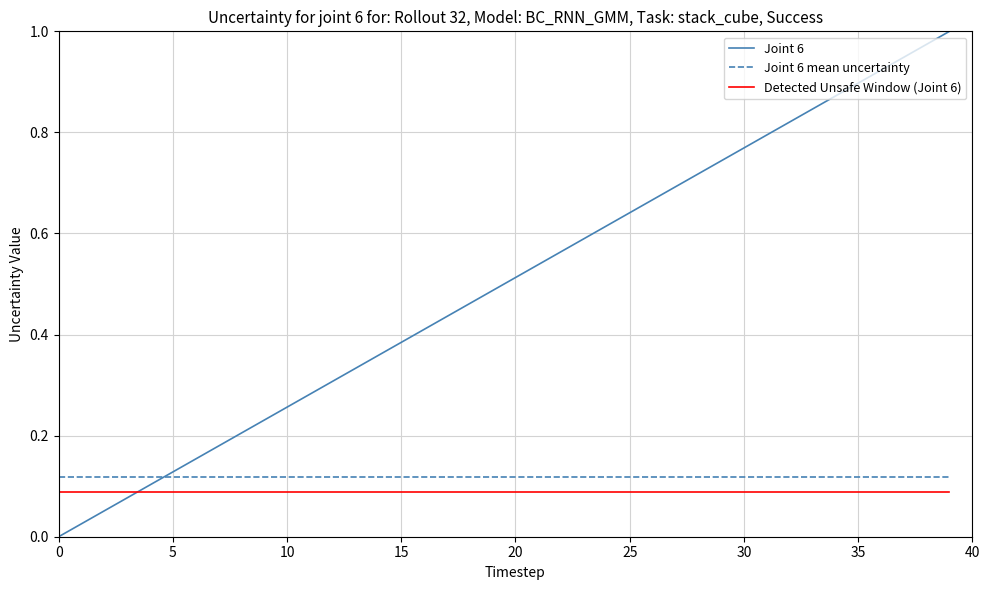

Which series has the largest total across all categories?

Joint 6